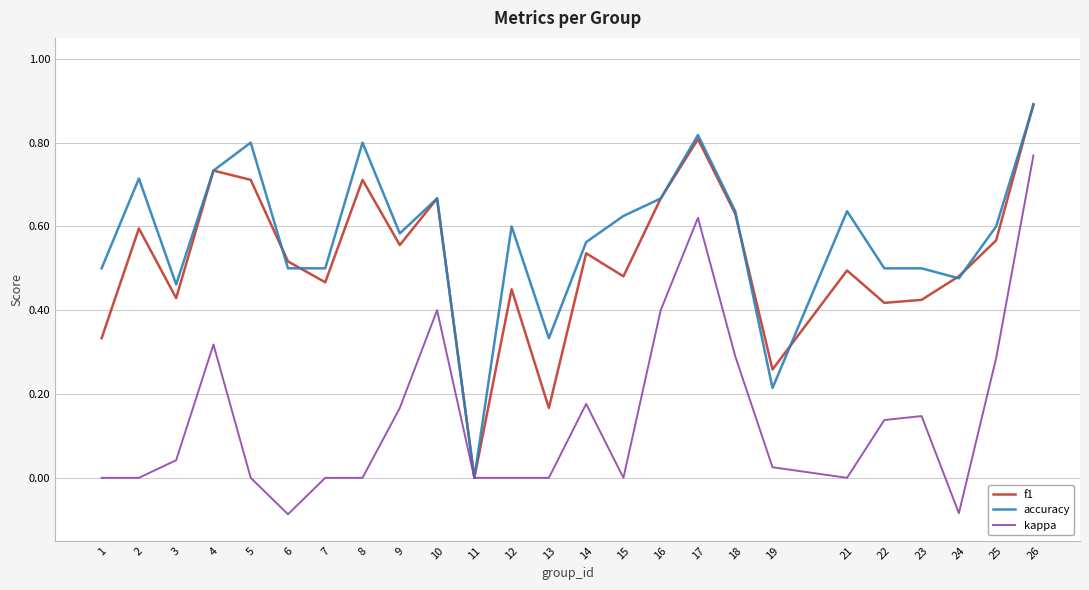

Which category has the lowest value in the f1 series?

11